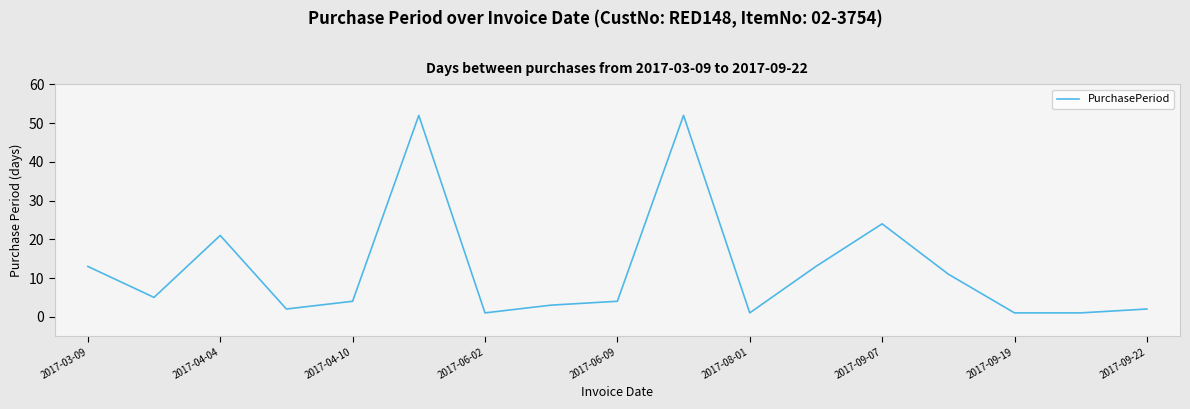

What is the greatest value displayed?

52